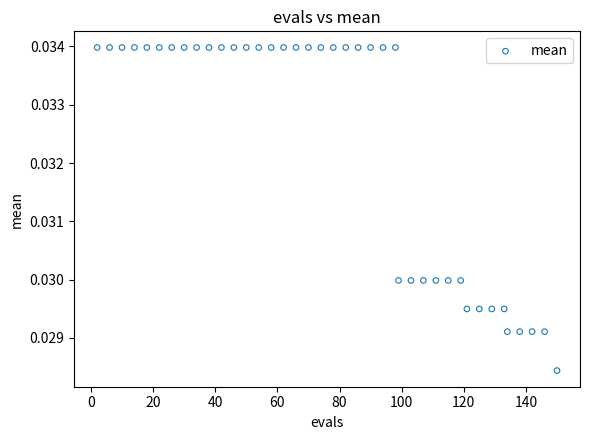

What is the range of X values (max minus min)?

148.0